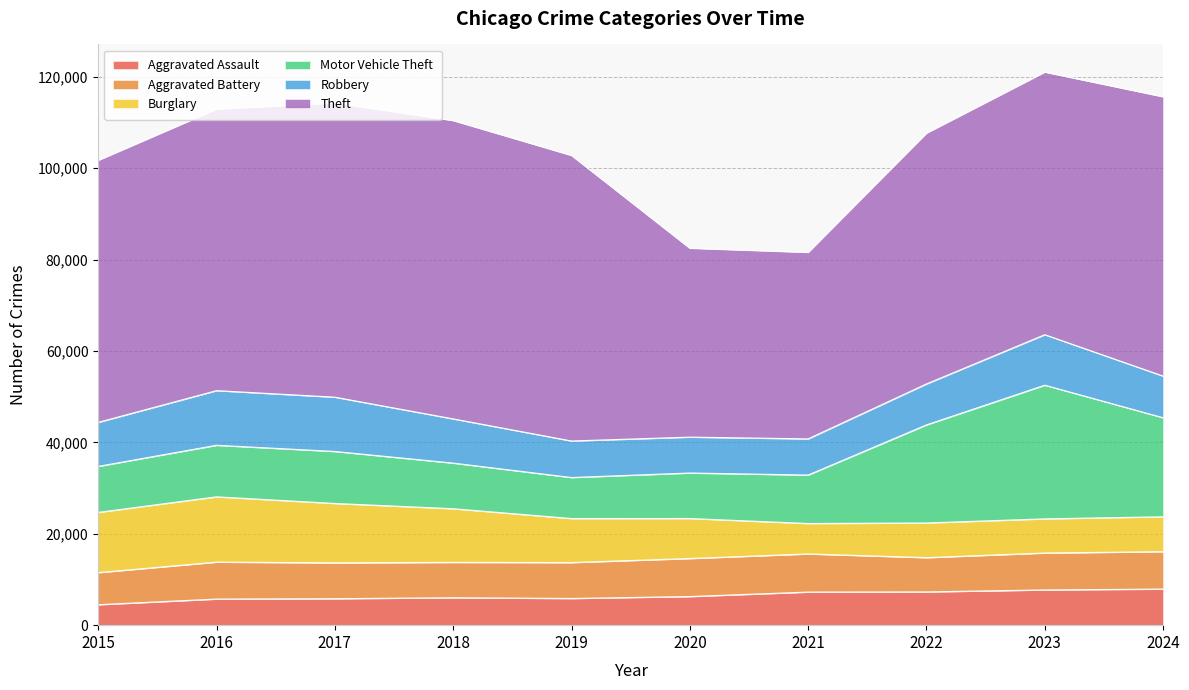

At which label does Motor Vehicle Theft first exceed 11285?

2017